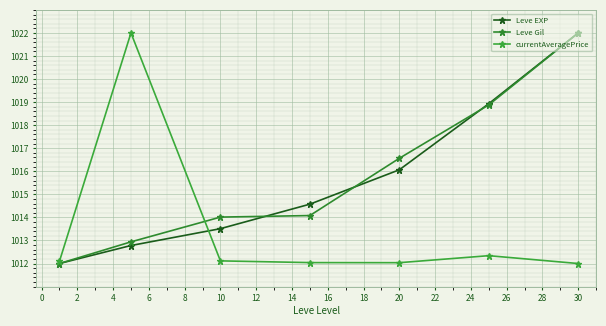

Which series has the largest range (max minus min)?

Leve EXP